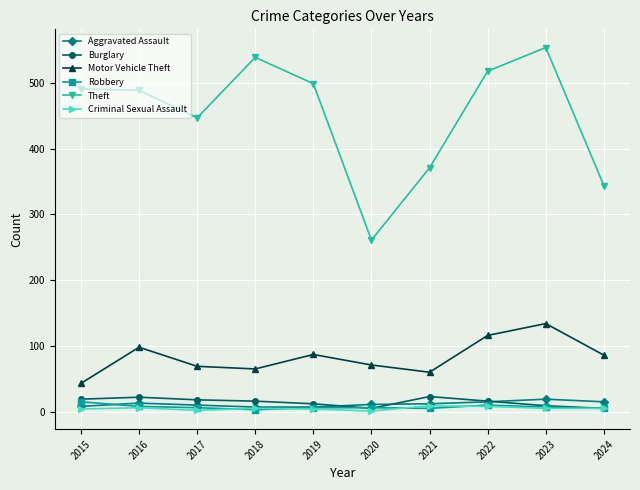

What value does the Motor Vehicle Theft series have at 2023, to the nearest 5?

135